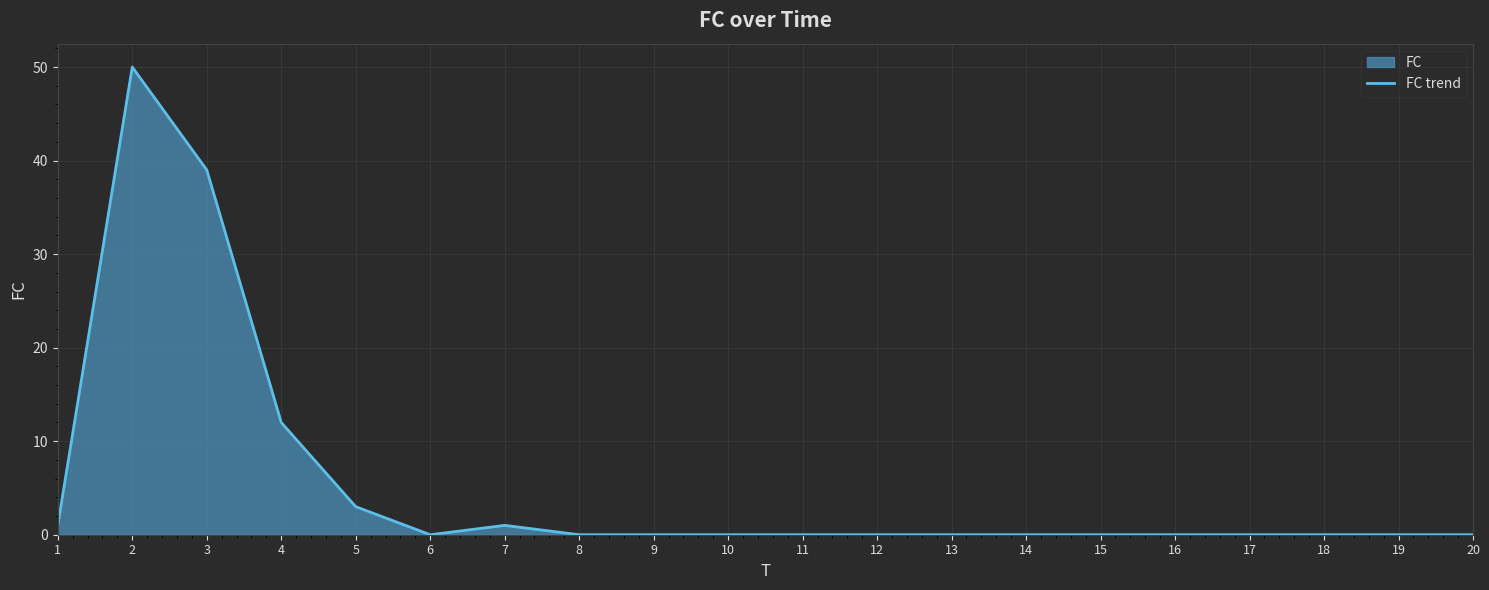

Rank the categories by value from highest to lowest.

2, 3, 4, 5, 1, 7, 6, 8, 9, 10, 11, 12, 13, 14, 15, 16, 17, 18, 19, 20